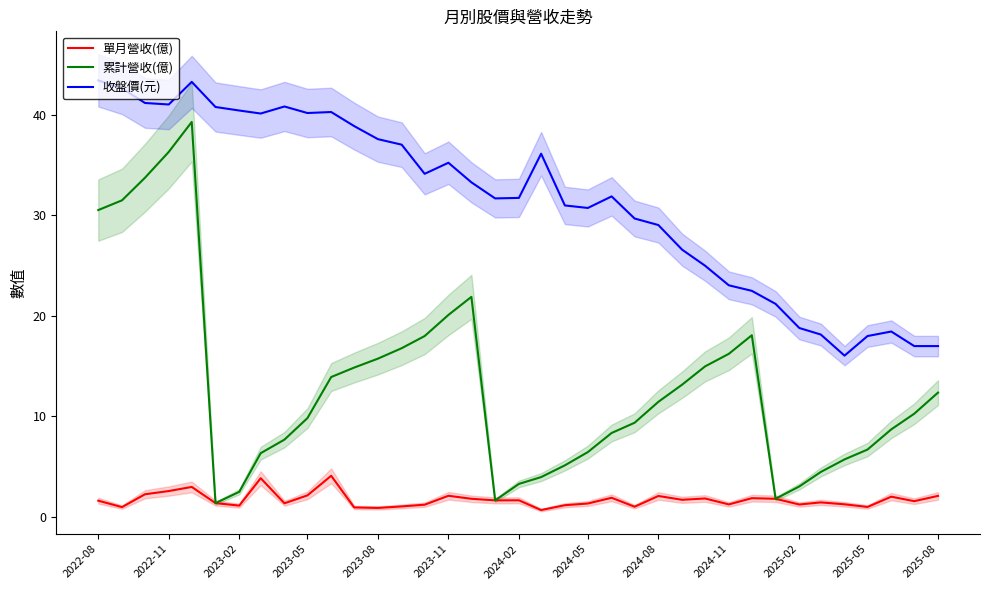

How many series are shown in this chart?

3